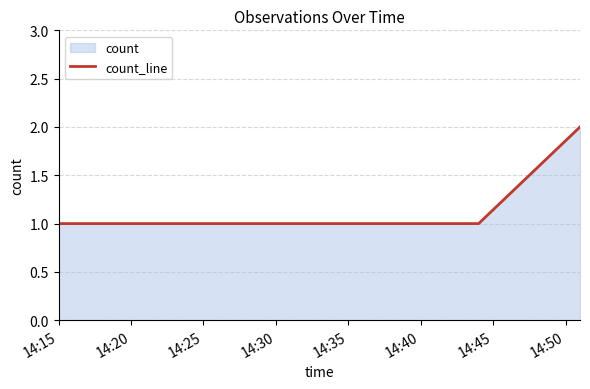

The chart shows a value of 2 at 14:15. True or false?

False